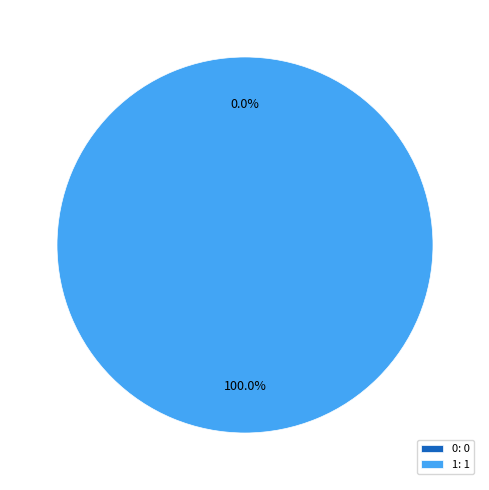

Between 1 and 0, which is larger?

1